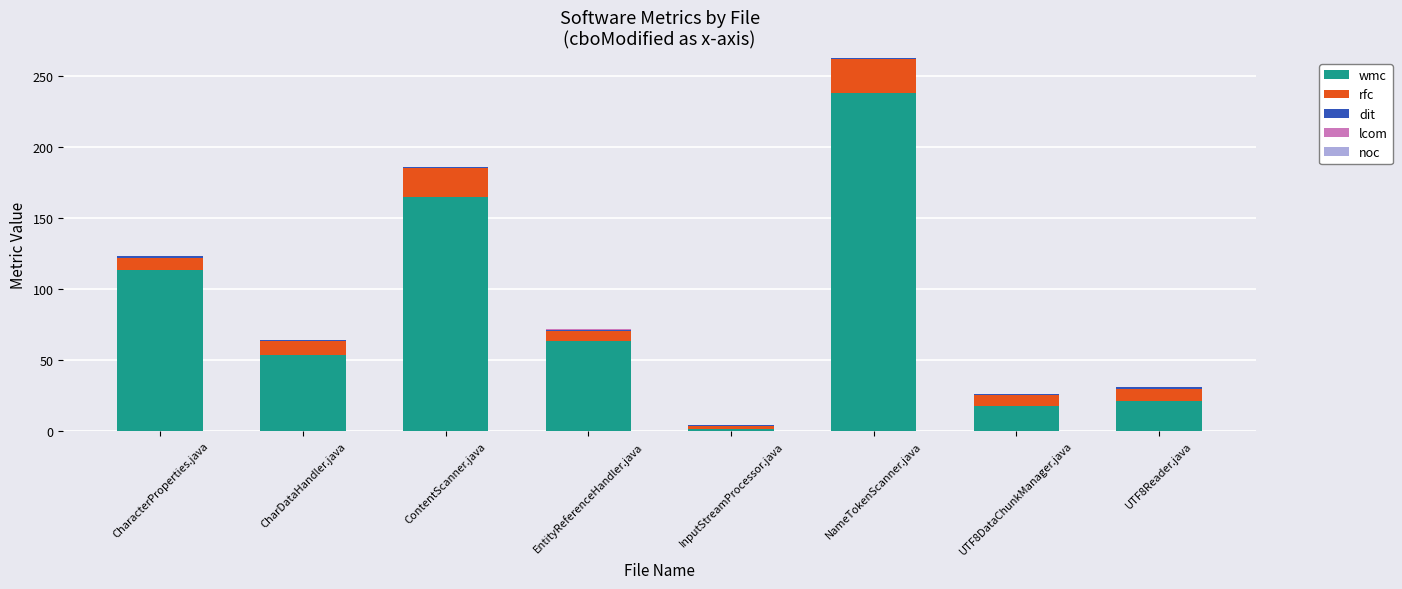

How many series are shown in this chart?

4